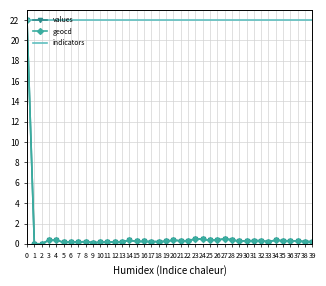

What is the greatest value displayed?

22.0